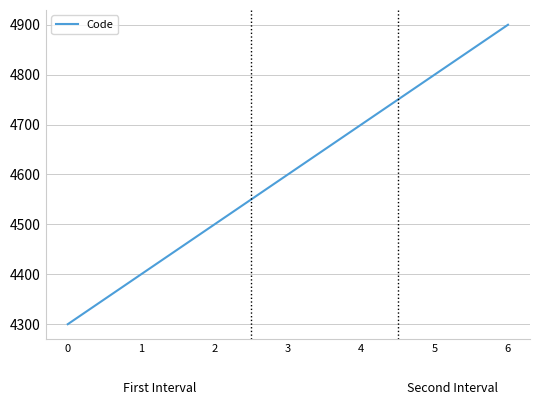

Count the number of categories in the chart.

7